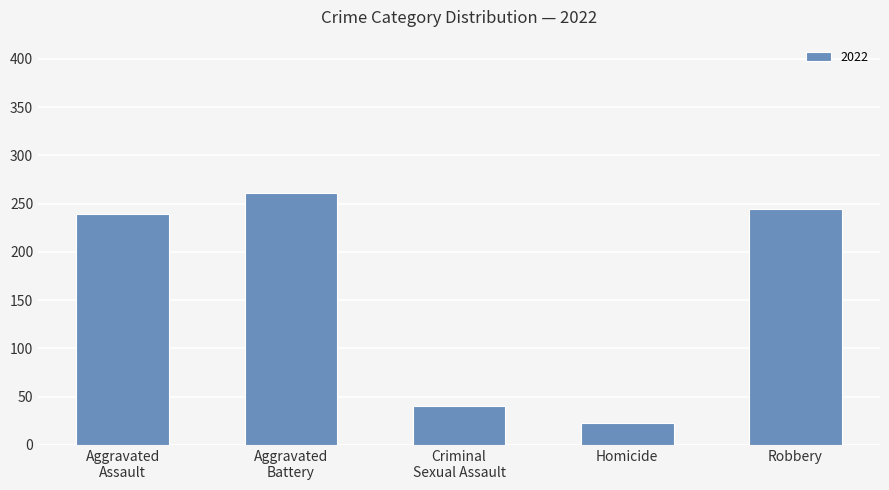

What is the sum of all values?

807